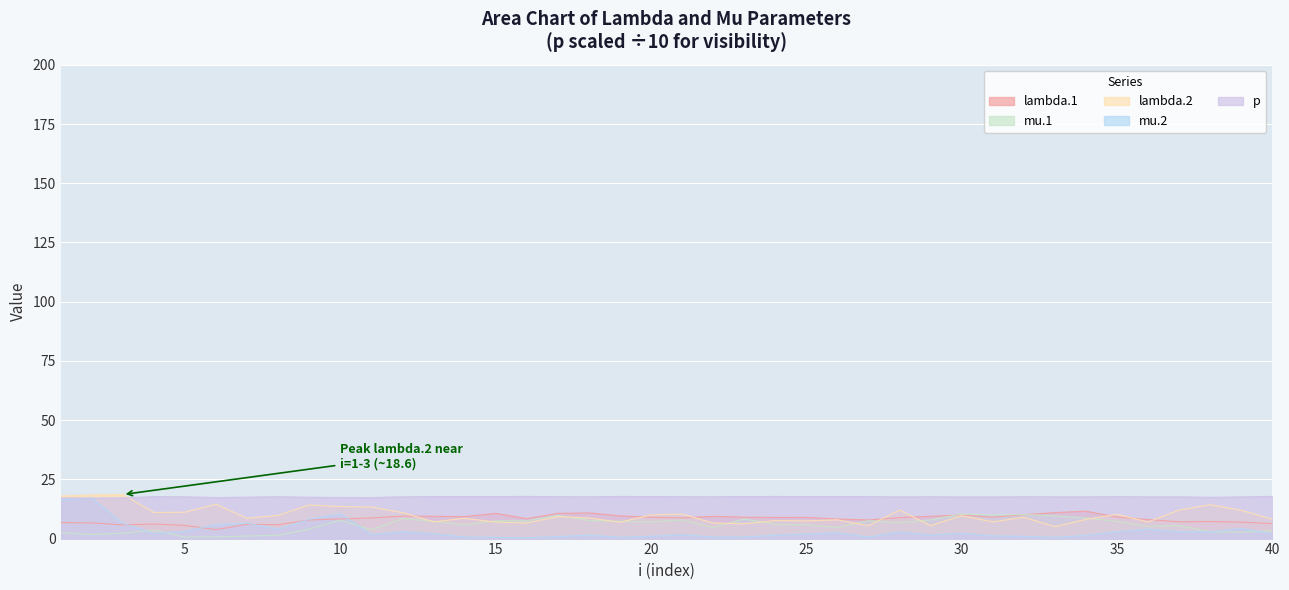

The value of lambda.2 at 40 is 4.2. True or false?

False